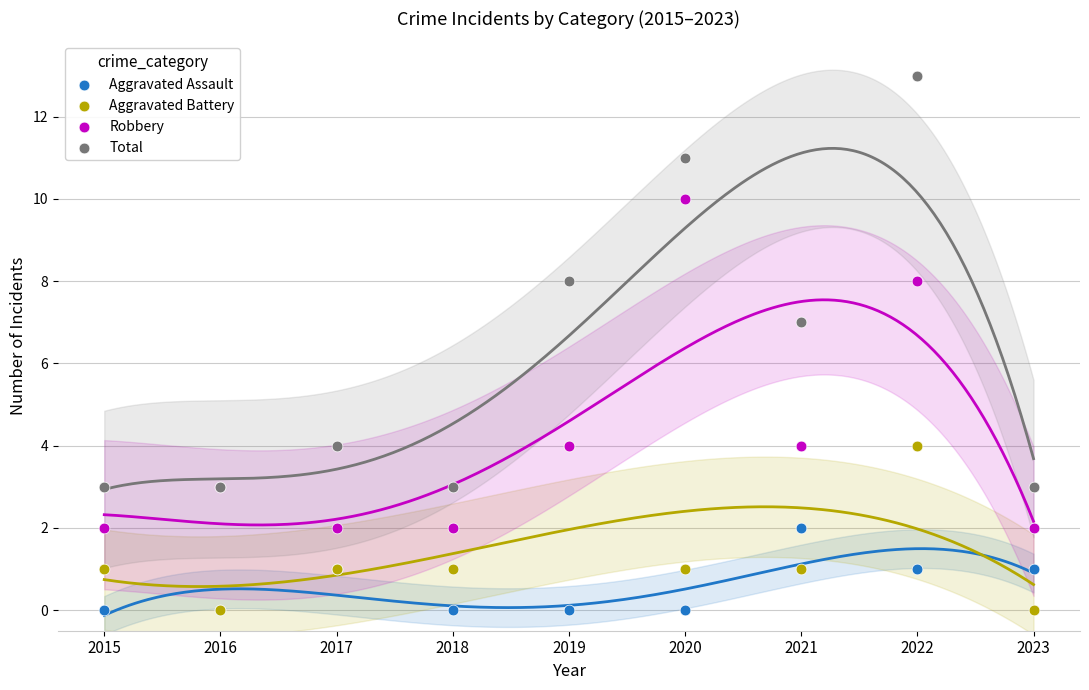

Across all series, what Y value is closest to 6?

7